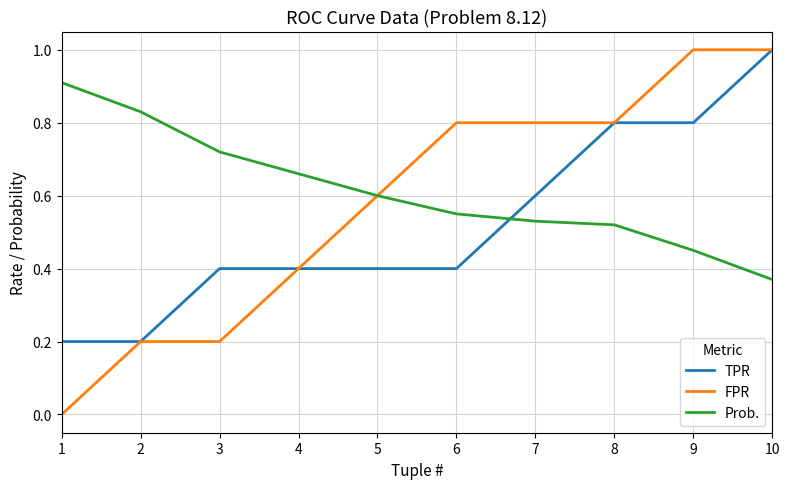

Between 4 and 7, which series saw the biggest shift?

FPR